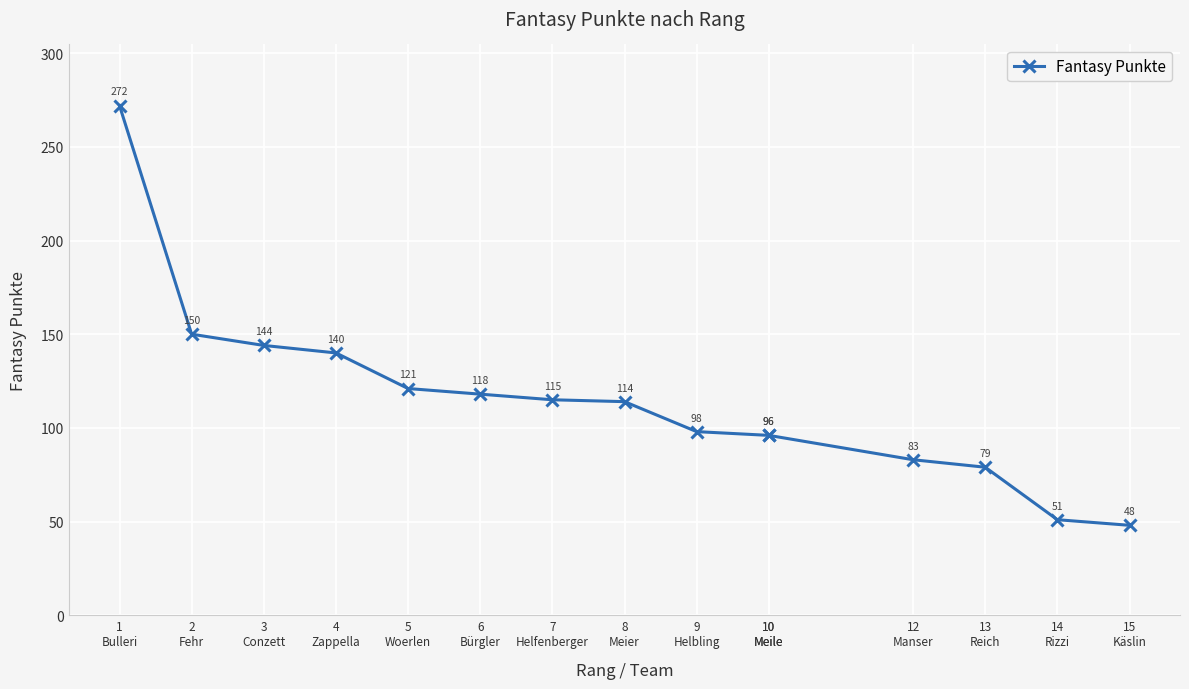

Is it true that the value at 15
Käslin is 48?

True